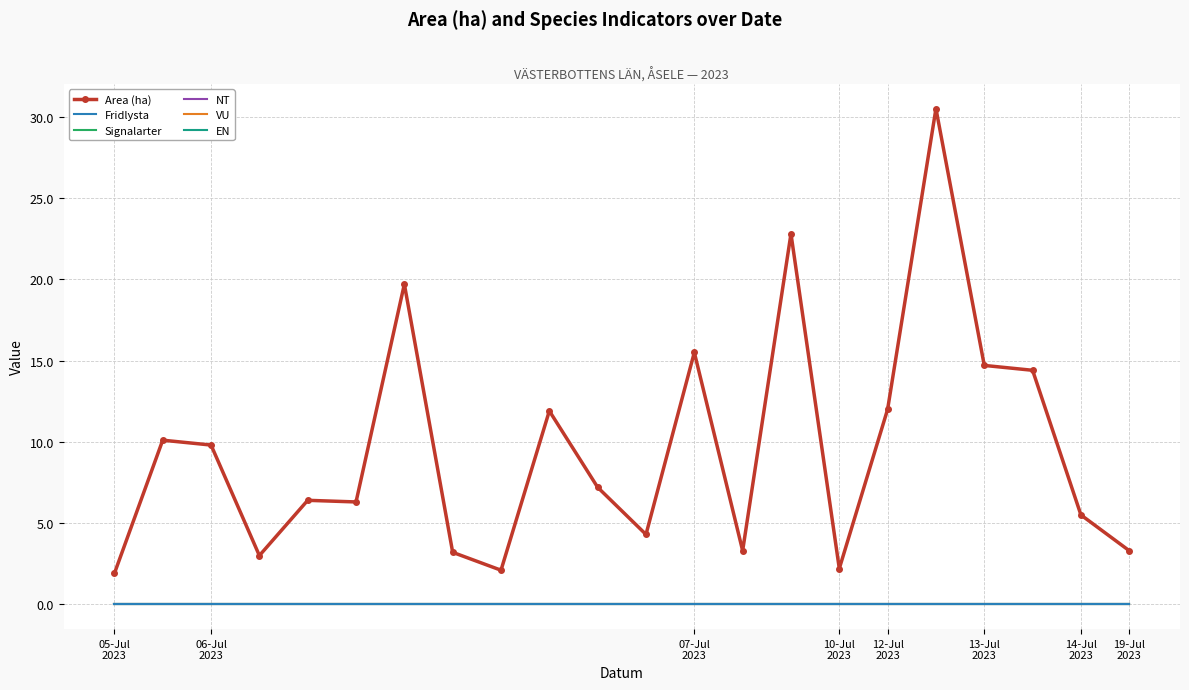

At which category does the chart reach its minimum across all series?

05-Jul
2023